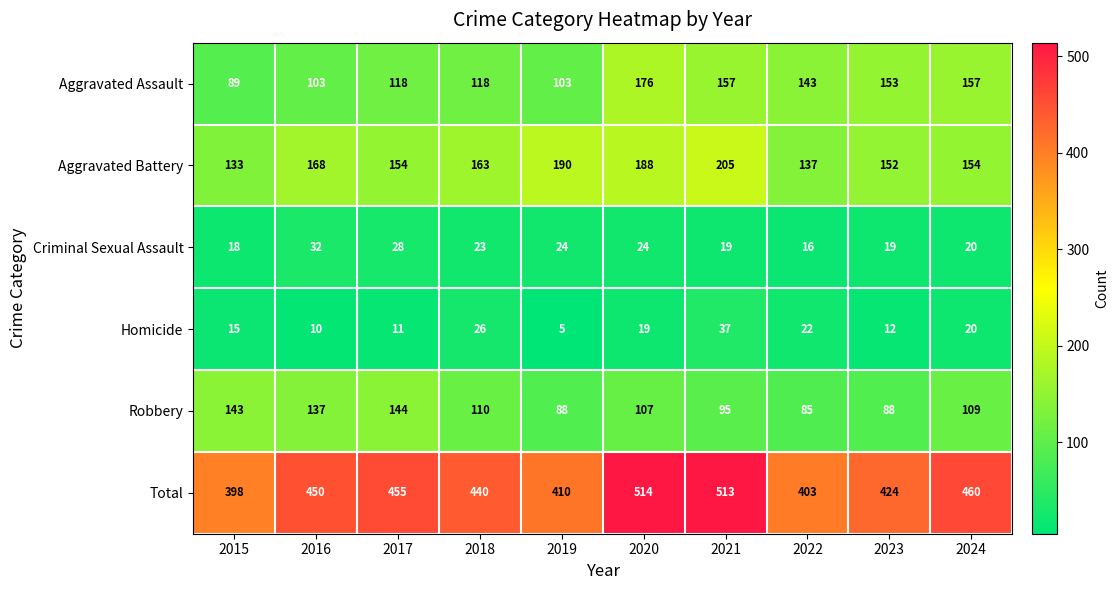

Read the Homicide value at 2017, to the nearest 10.

10